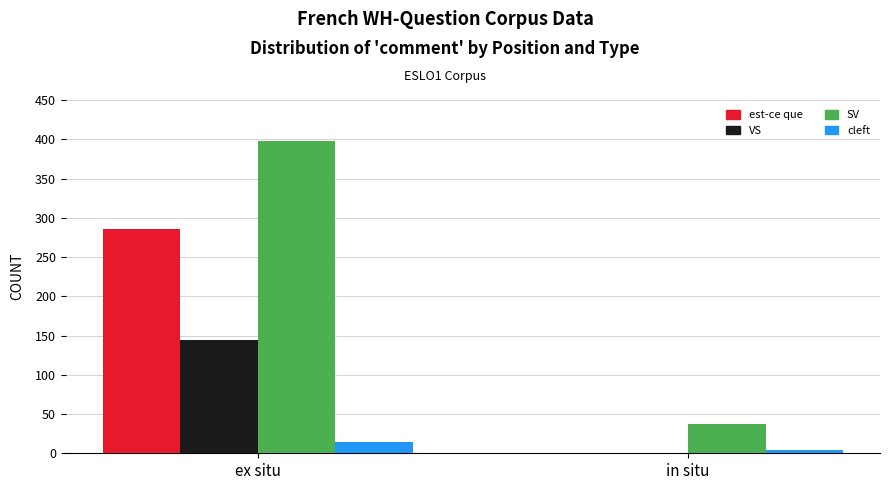

Does the chart contain stacked bars?

No